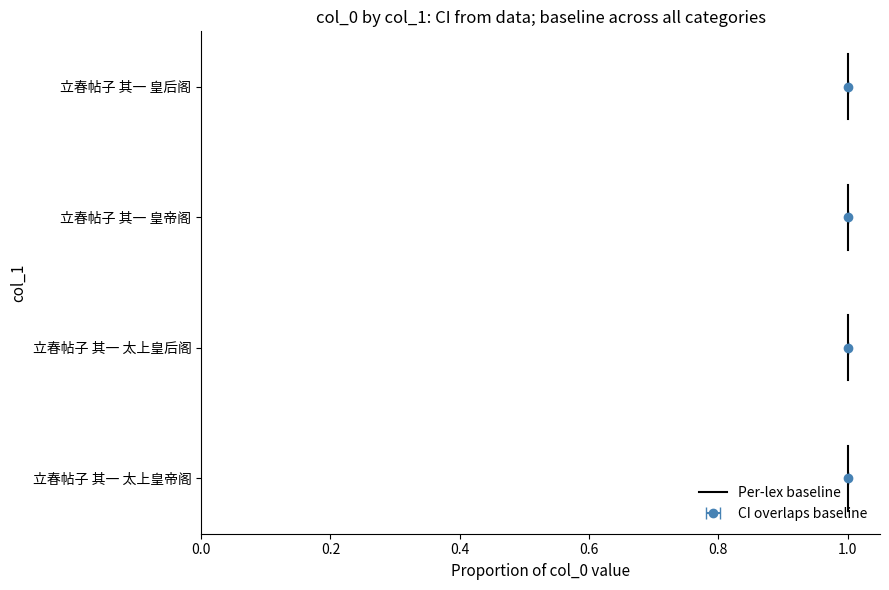

How many values are between 0 and 1?

1